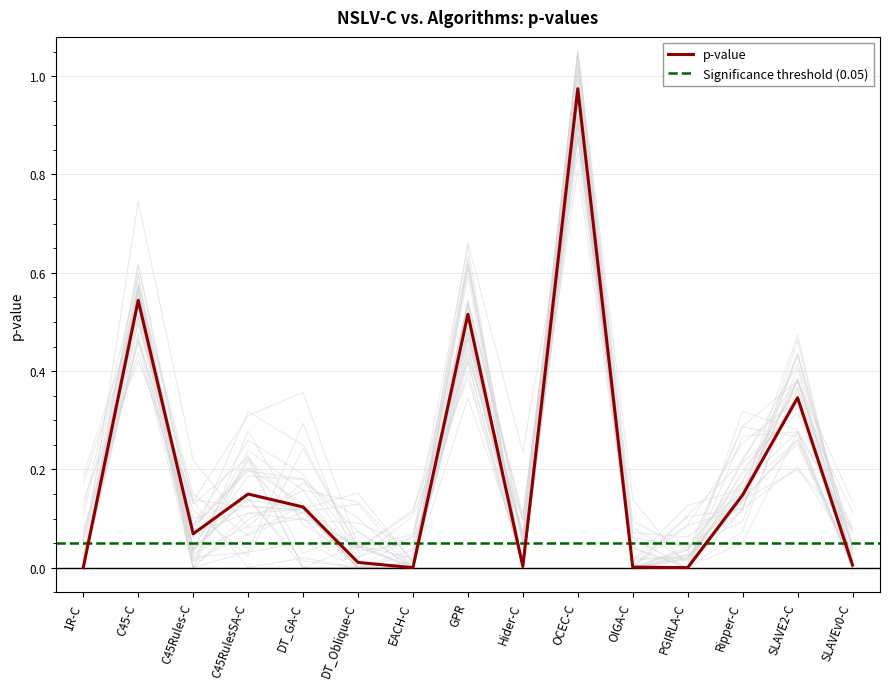

Does the chart have visible grid lines?

Yes